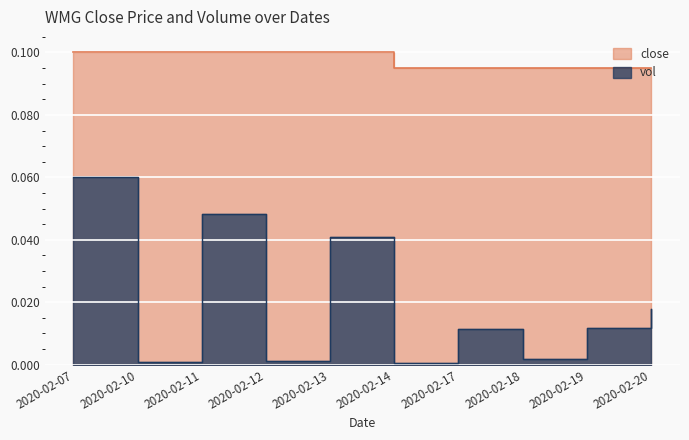

What is the total value across all series at 2020-02-14?

0.1